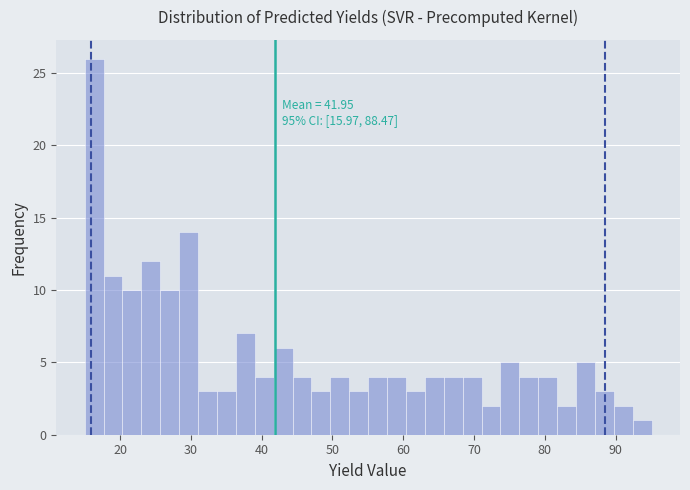

Read against the x-axis, roughly where is the centre of the tallest bar?

16